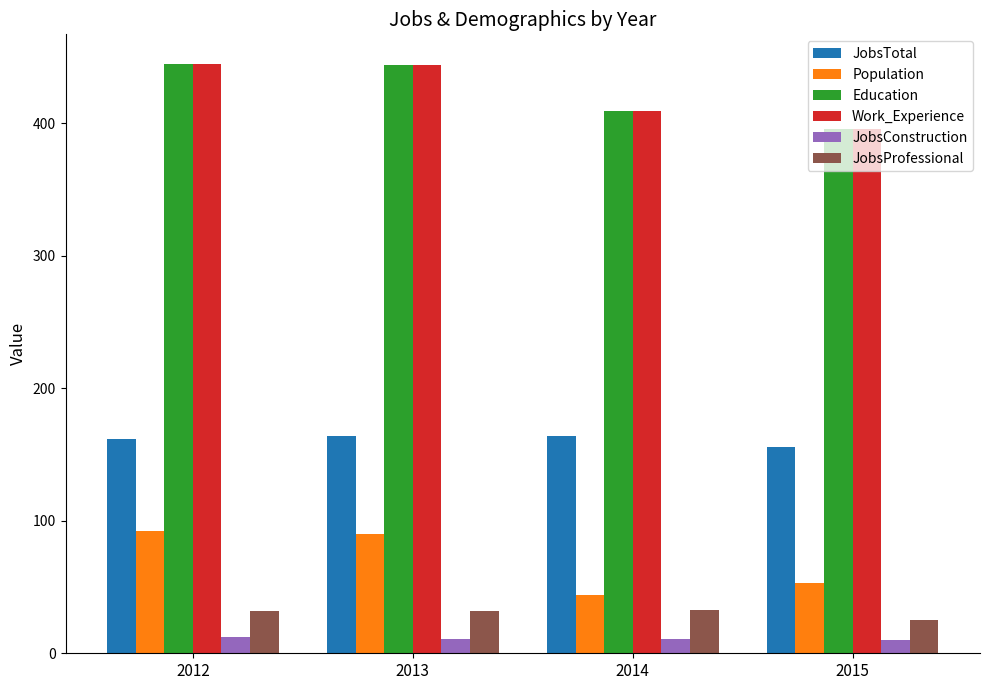

Between 2012 and 2014, which series saw the biggest shift?

Population